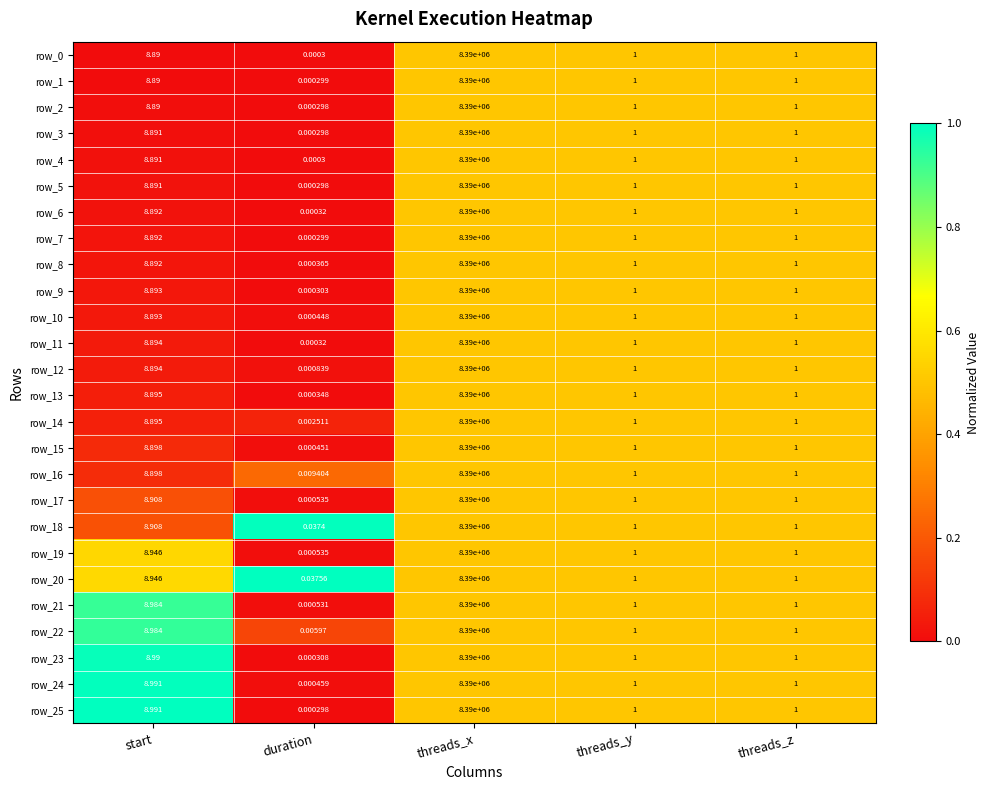

Is the value of row_7 at threads_y greater than the value of row_15 at start?

No